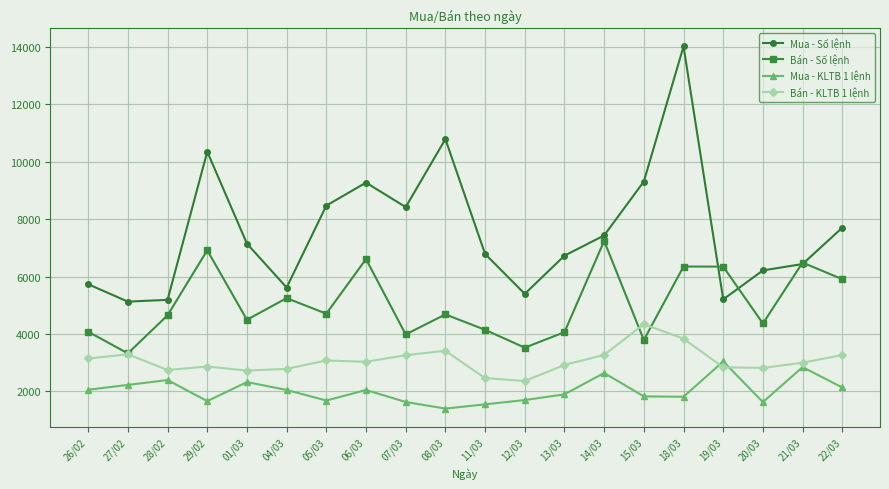

How many lines are shown in the chart?

4